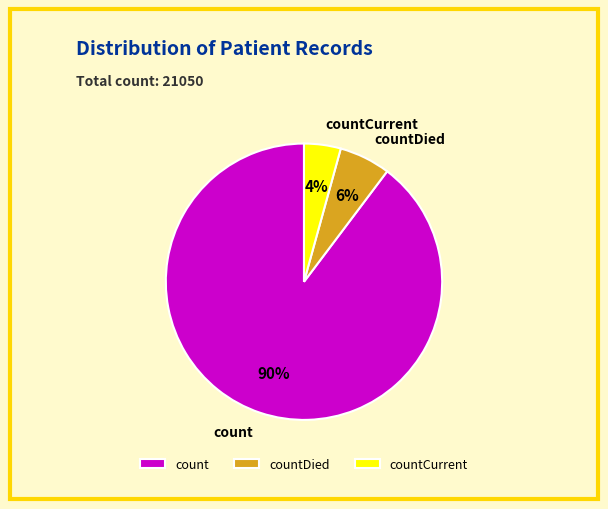

To the nearest percent, what portion does countDied represent?

6%